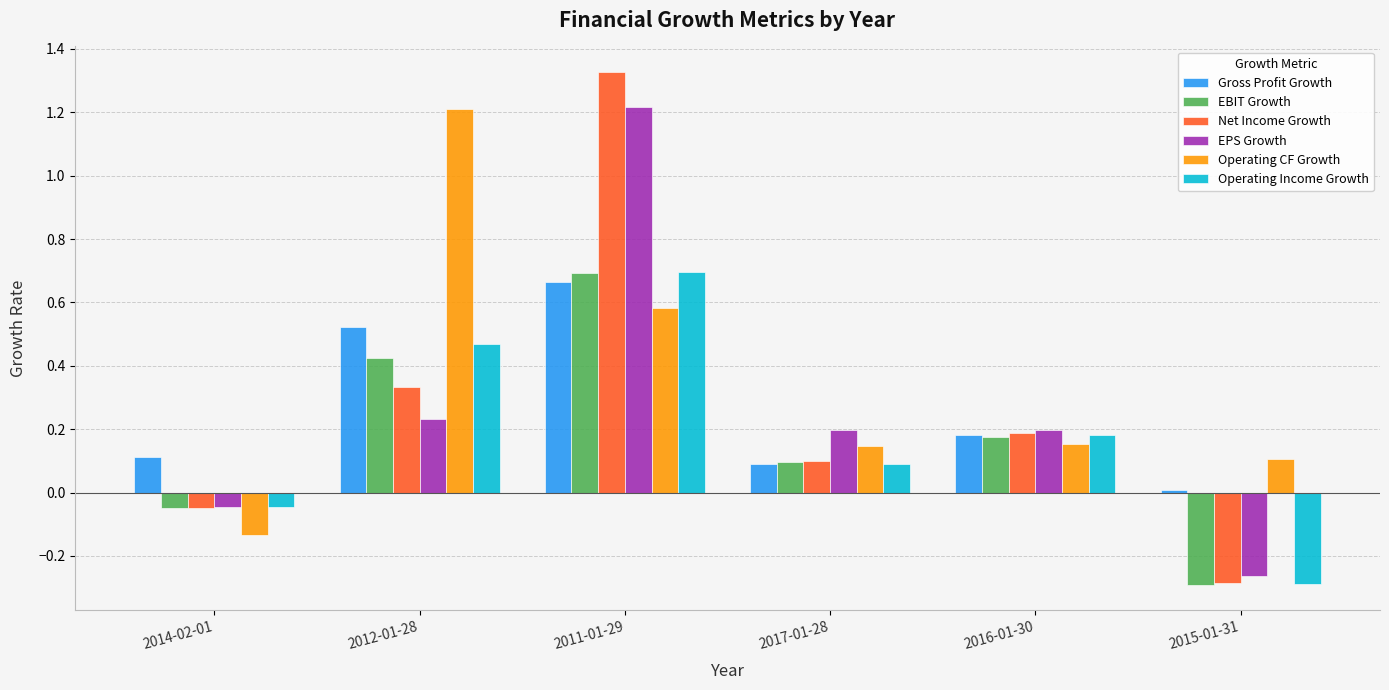

The Operating Income Growth series shows 0.7 at 2011-01-29. True or false?

True